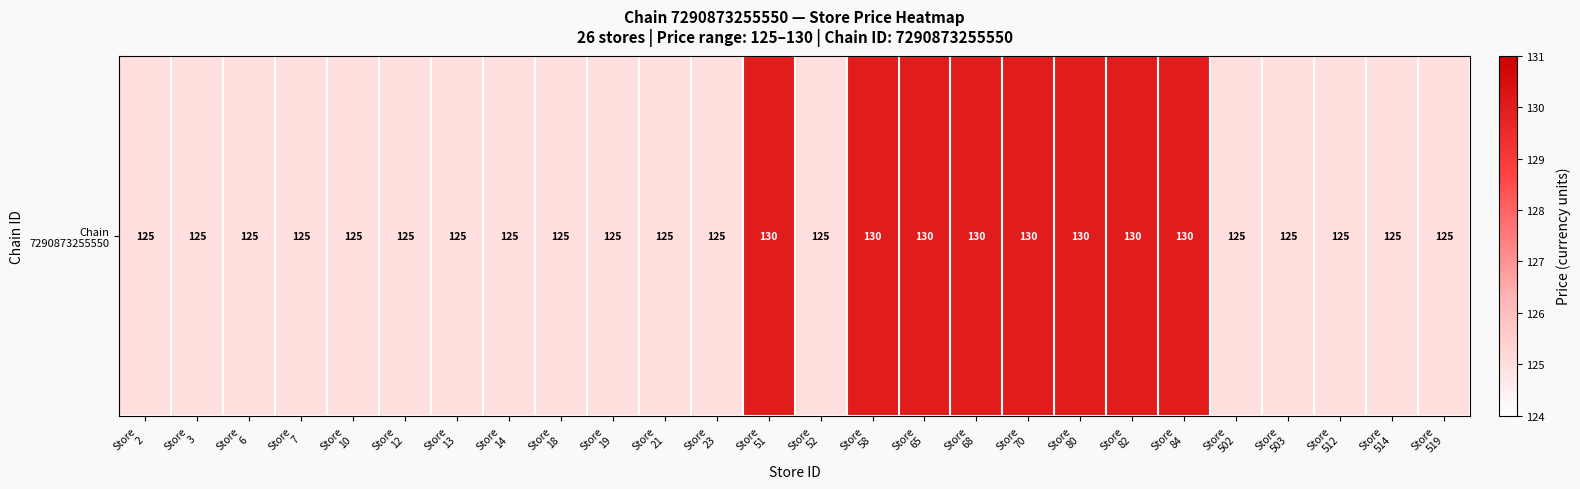

What is the difference between the values at Store
13 and Store
51?

5